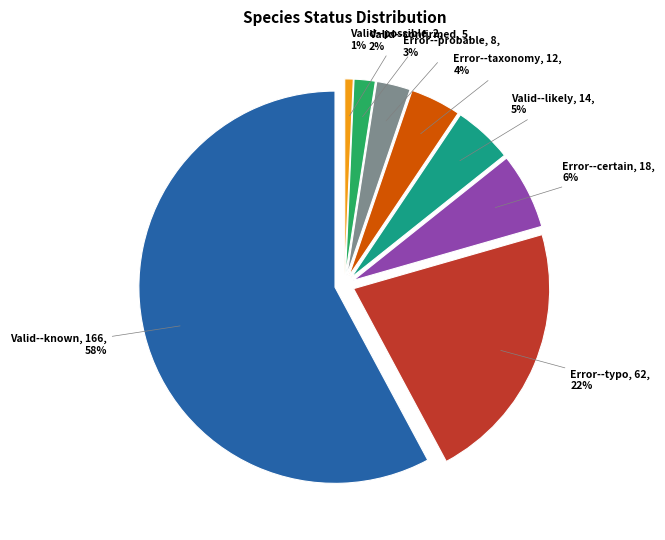

What percentage is the Valid--likely slice, to the nearest percent?

5%